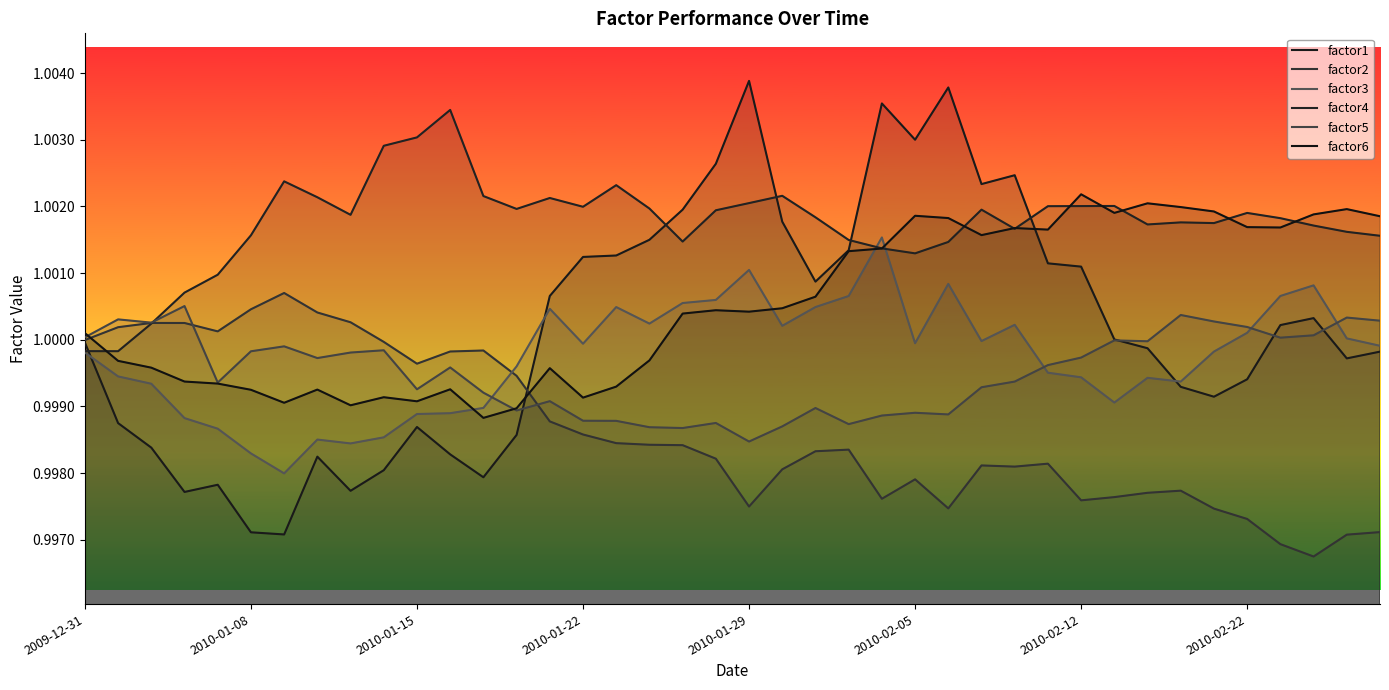

Which series ends up on top after the final intersection of factor3 and factor2?

factor3